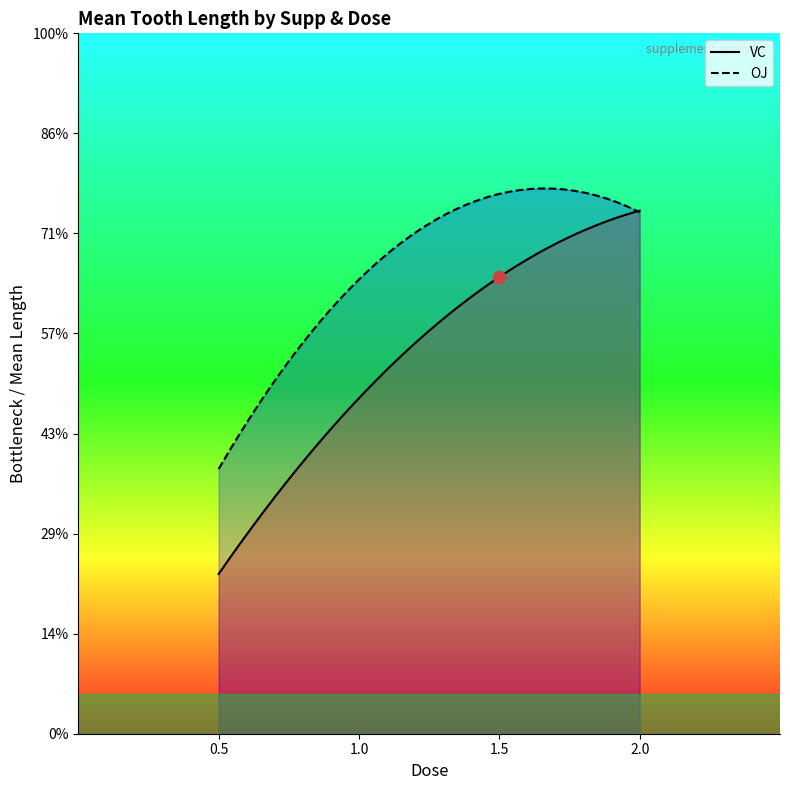

Is the value of OJ_mean_len at 1.0 greater than the value of VC_mean_len at 0.5?

Yes